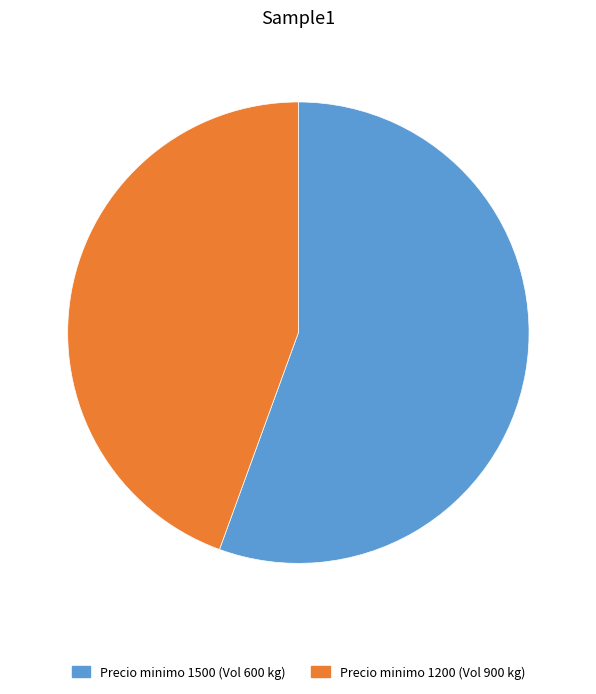

Which category accounts for the majority?

Precio minimo 1500 (Vol 600 kg)